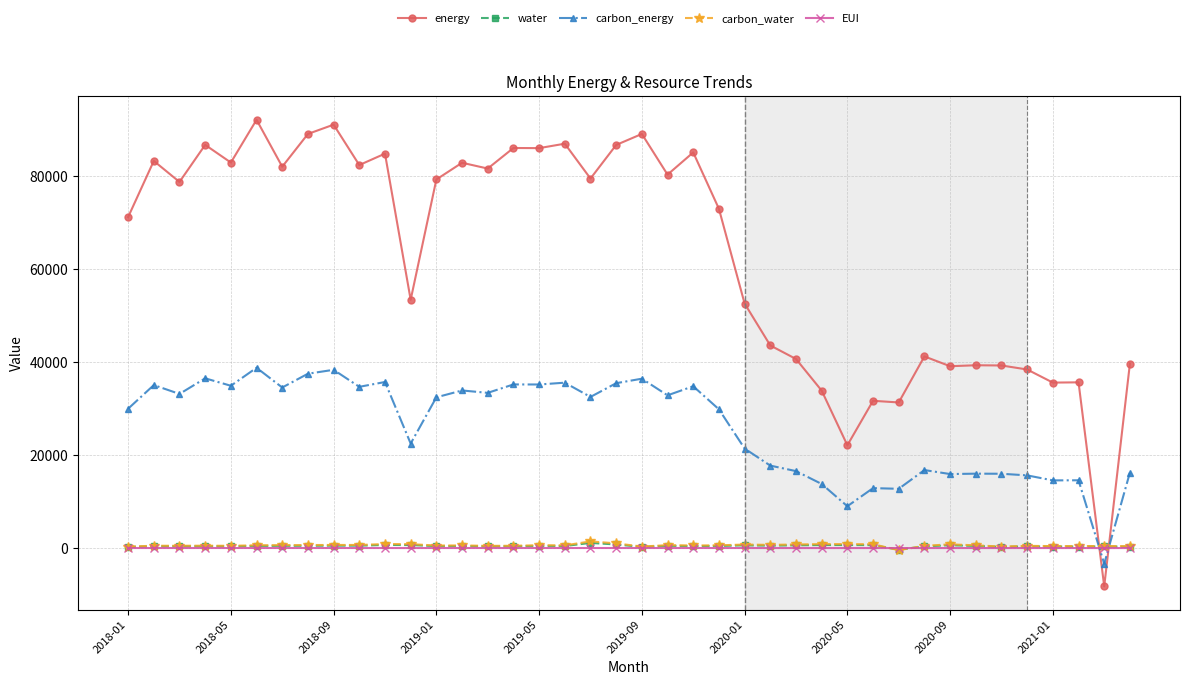

What is the minimum value for EUI?

-1.1